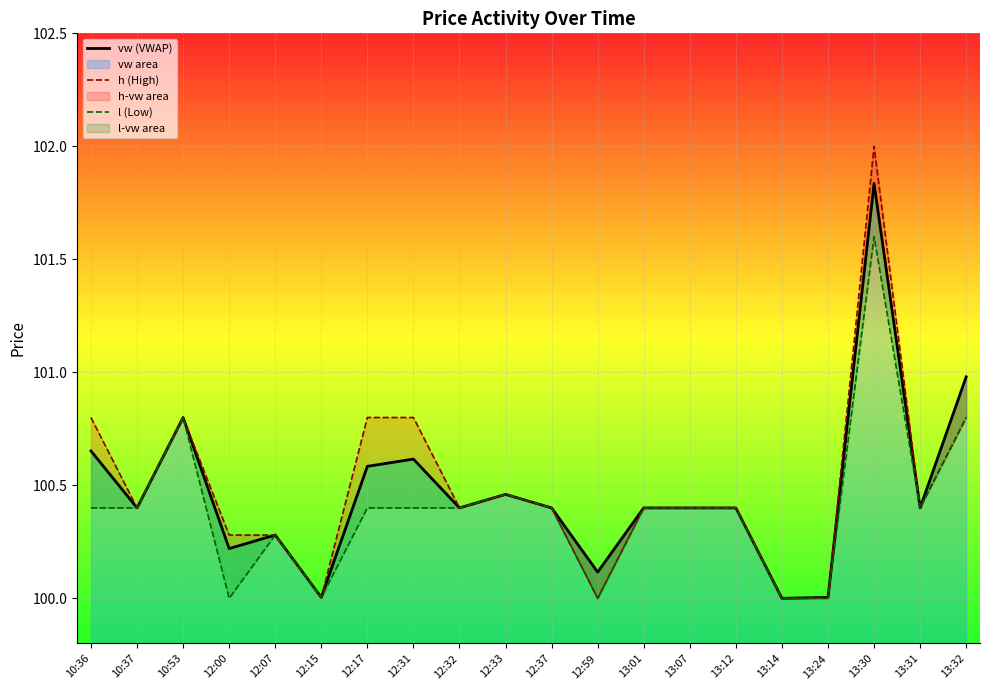

What is the sum of the h (High) values at 10:37 and 12:59?

200.4